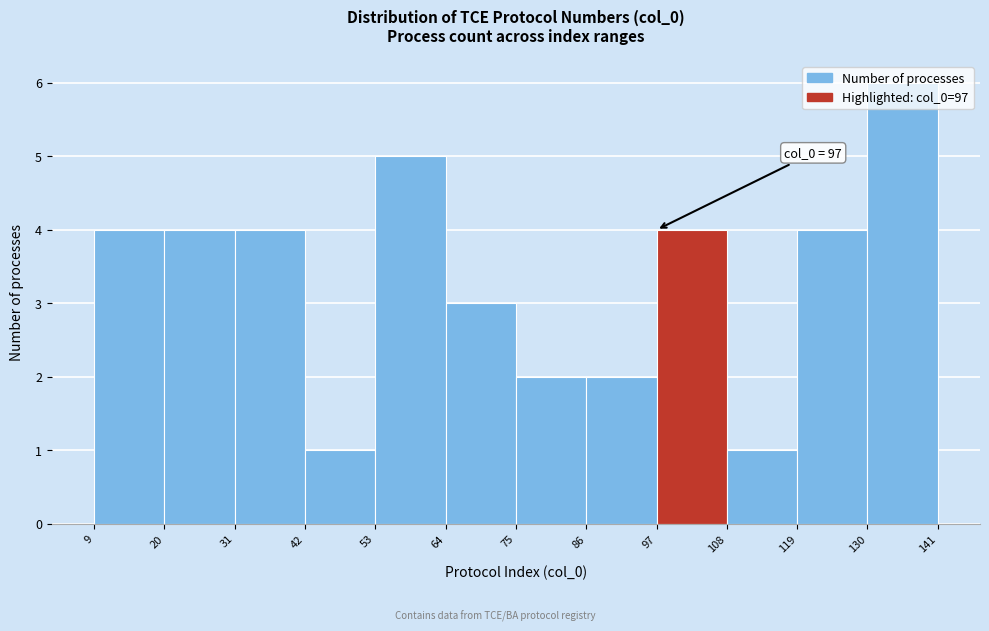

Which range on the x-axis has the tallest bar?

130 to 141